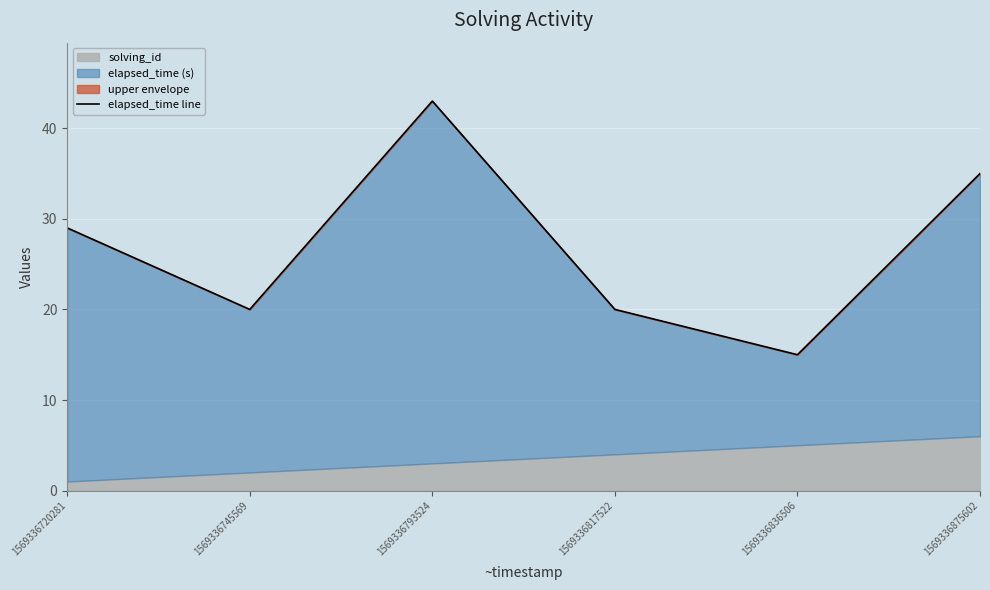

Reading left to right, list all the values displayed in this chart.

29	20	43	20	15	35